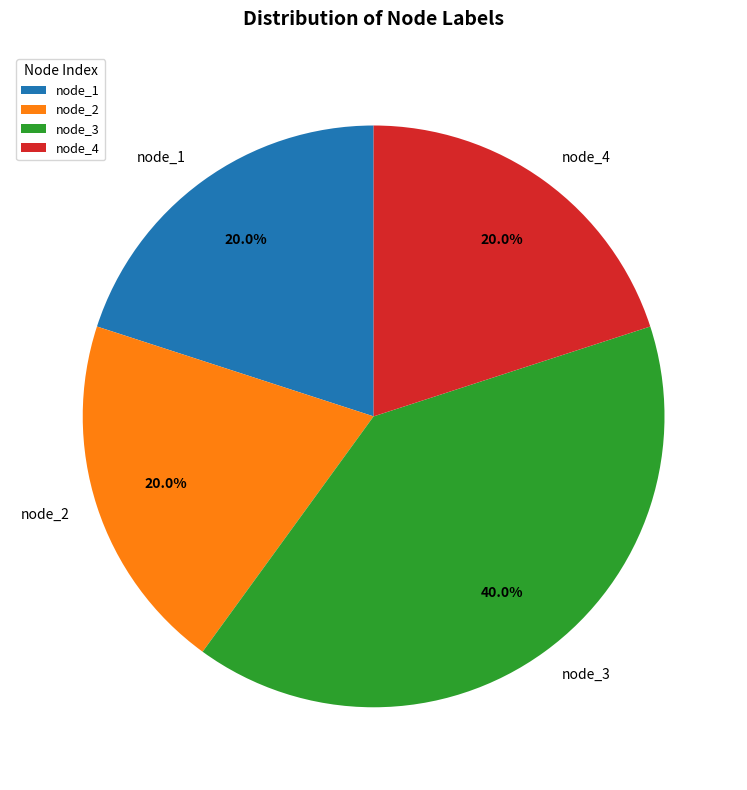

To the nearest percent, what percentage of the pie is node_1?

20%